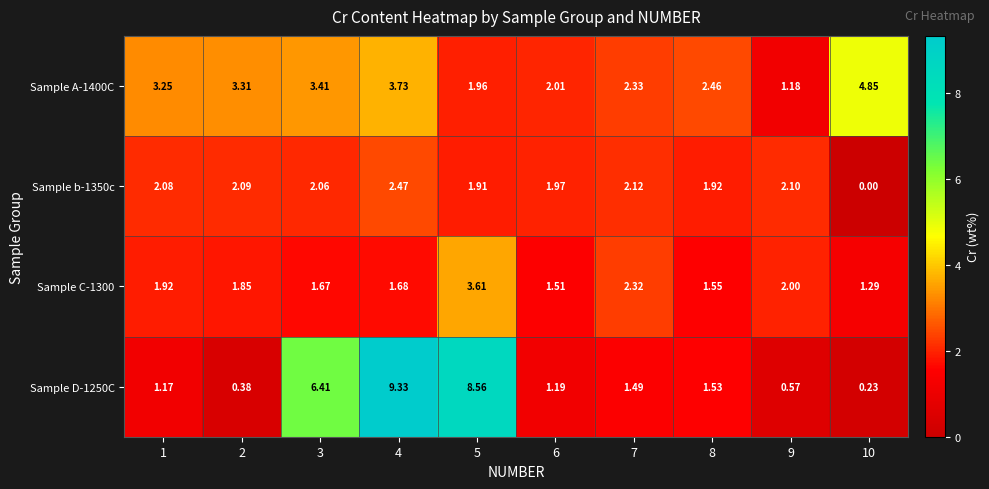

Is the value of Sample C-1300 at 8 greater than the value of Sample A-1400C at 6?

No